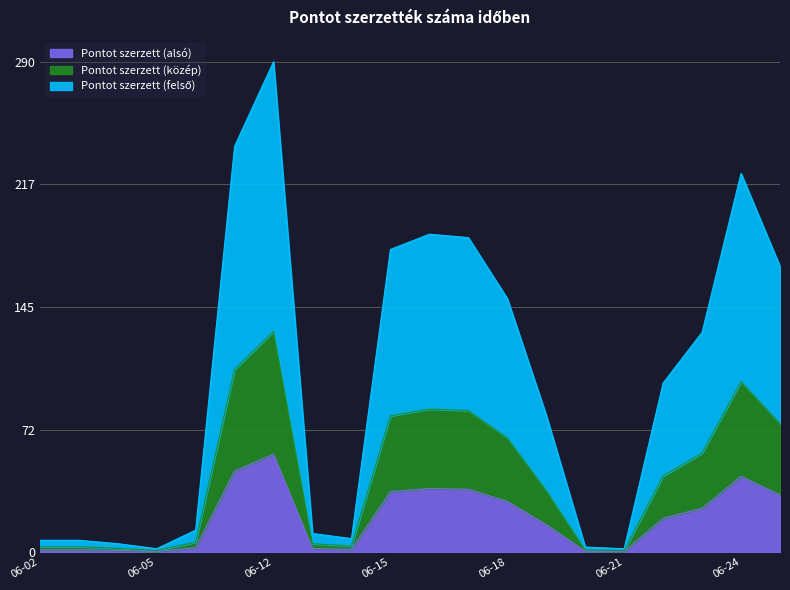

How many lines are shown in the chart?

3